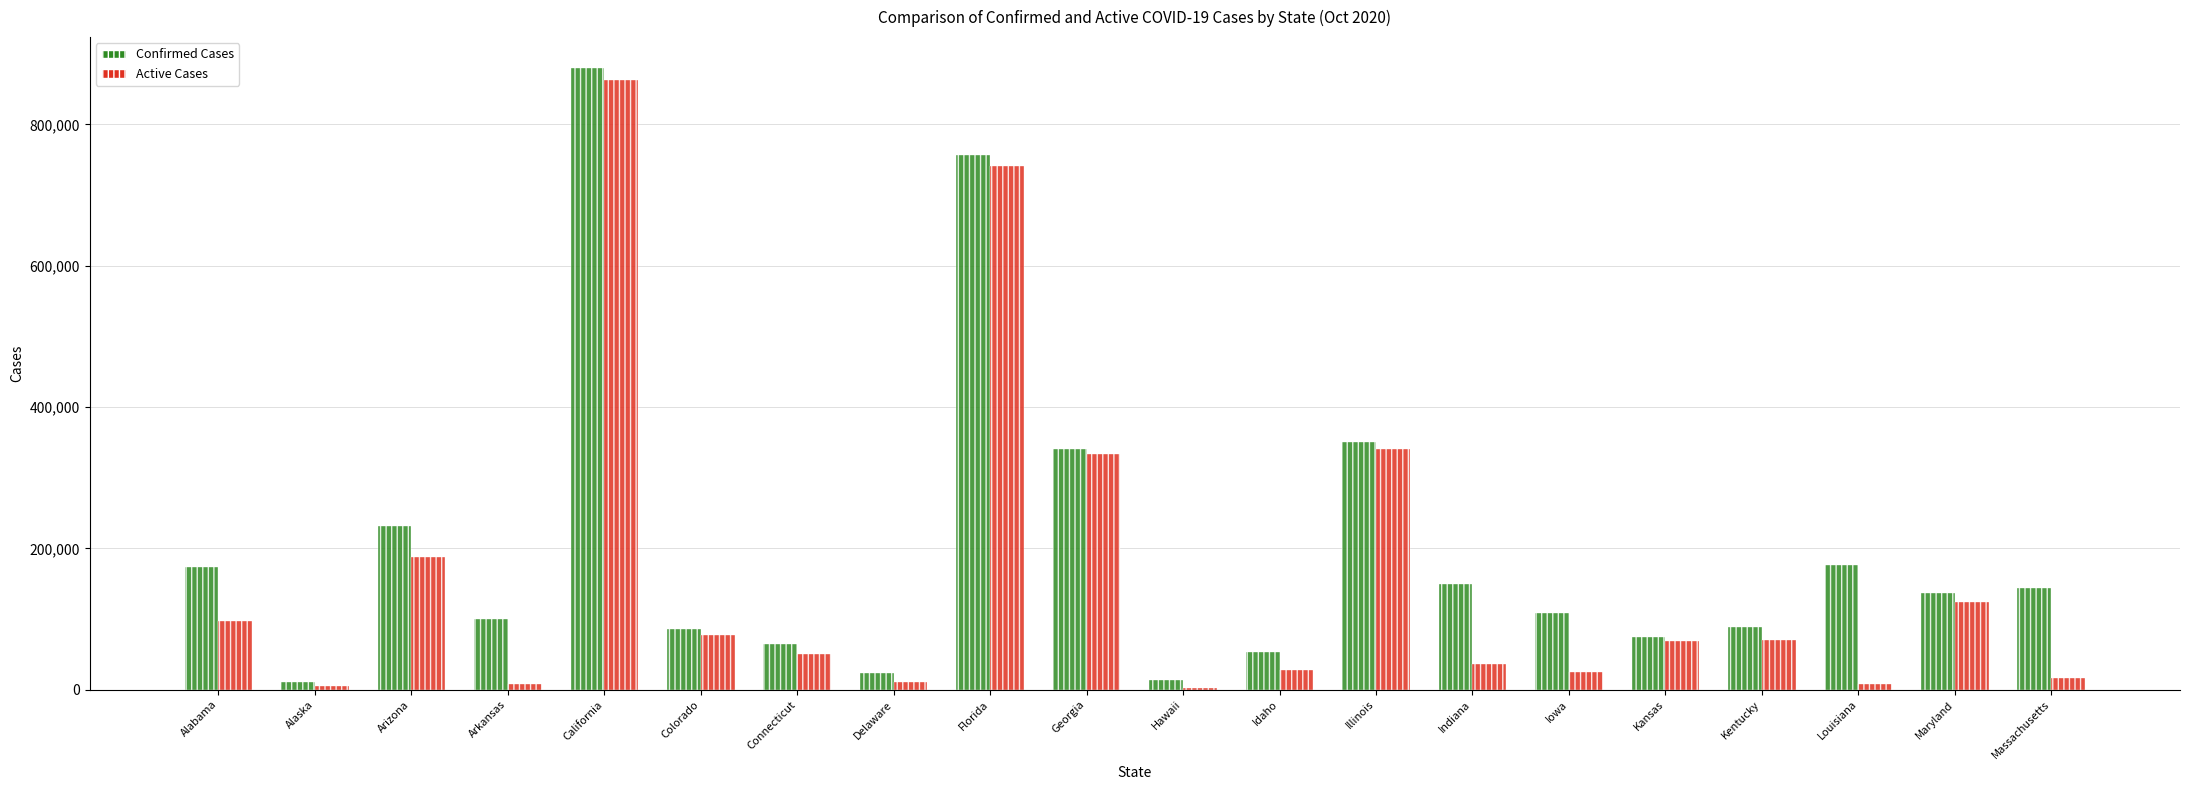

The value of Active Cases at Connecticut is 16705. True or false?

False